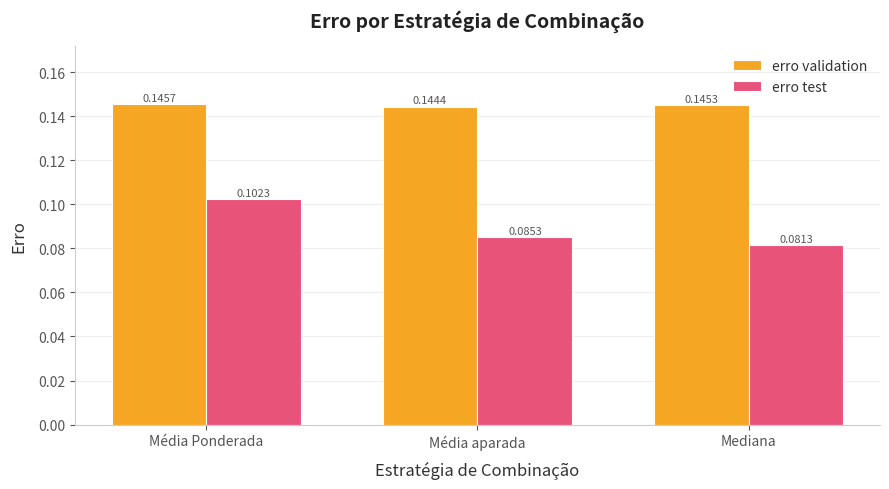

Rank the series at Média aparada from lowest to highest value.

erro test, erro validation